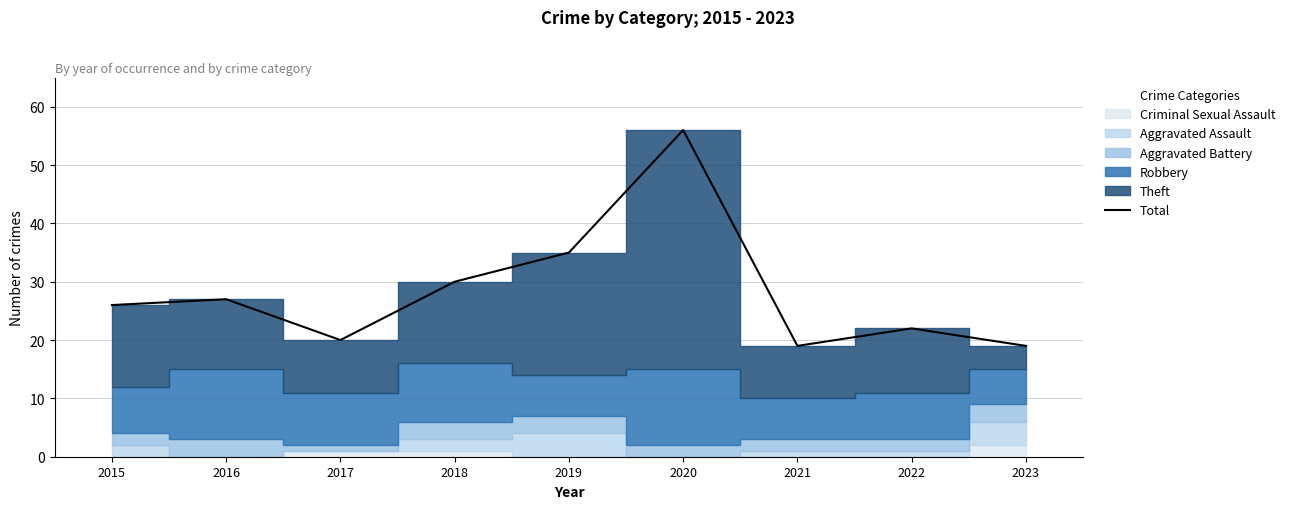

Reading left to right, list all the values displayed in this chart.

26	27	20	30	35	56	19	22	19